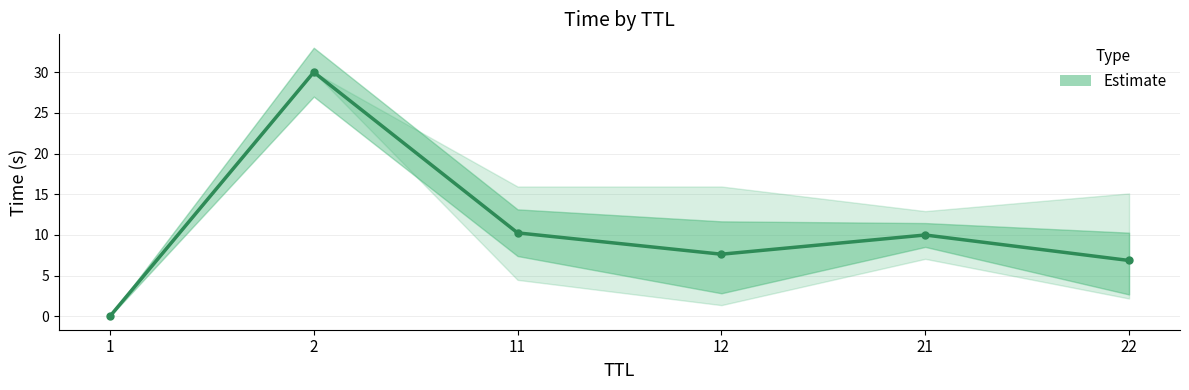

What is the value of the 3rd point from the left?

10.3